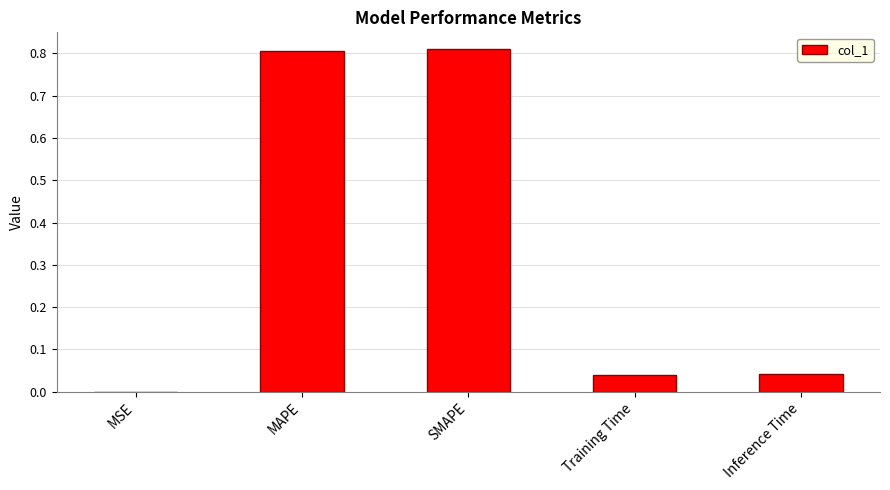

Is it true that the value at Inference Time is 0.1?

False